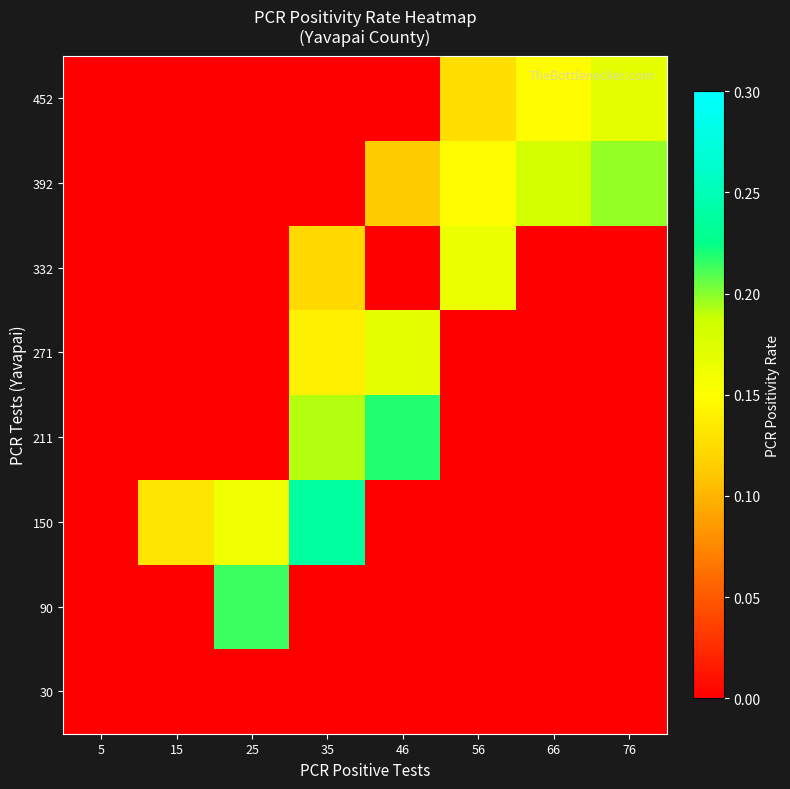

At 5, list the series in order from largest to smallest.

30, 90, 150, 211, 271, 332, 392, 452